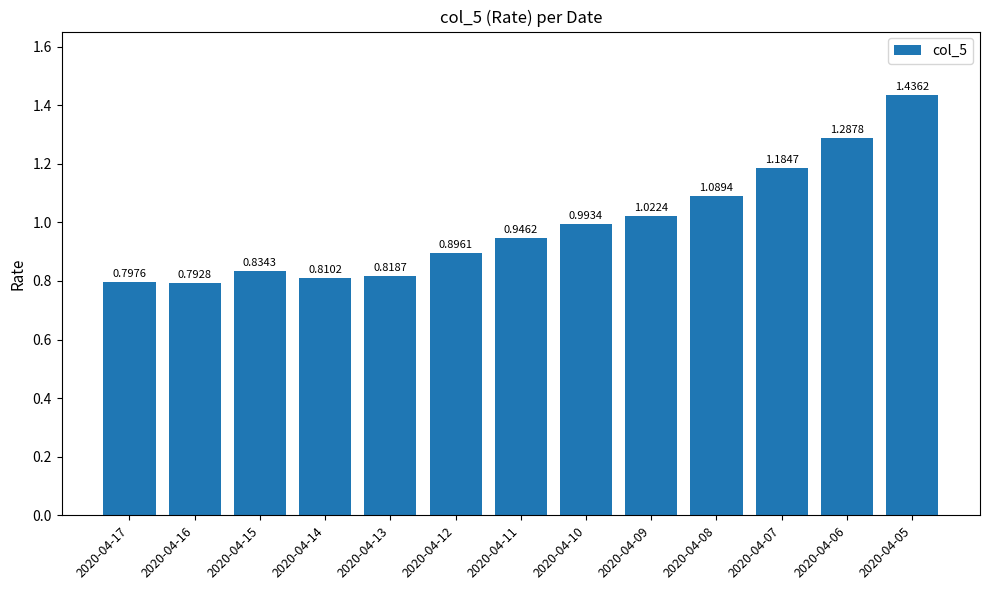

List the labels in order of value, smallest first.

2020-04-16, 2020-04-17, 2020-04-14, 2020-04-13, 2020-04-15, 2020-04-12, 2020-04-11, 2020-04-10, 2020-04-09, 2020-04-08, 2020-04-07, 2020-04-06, 2020-04-05